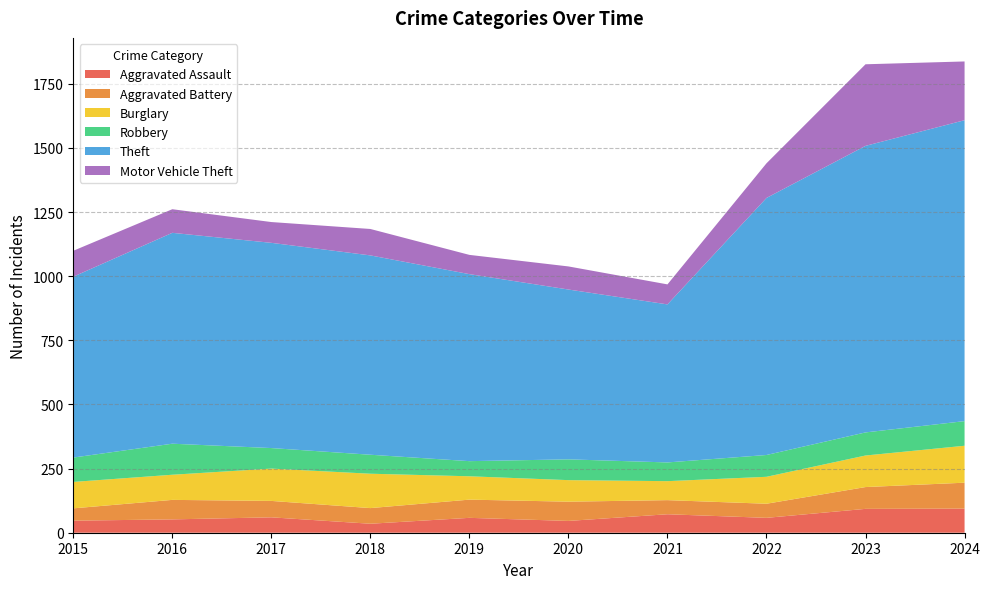

Reading left to right, what are all the values shown in this chart?

Aggravated Assault: 2015=47	2016=52	2017=60	2018=35	2019=58	2020=46	2021=72	2022=58	2023=93	2024=94
Aggravated Battery: 2015=48	2016=76	2017=64	2018=61	2019=71	2020=75	2021=55	2022=55	2023=85	2024=101
Burglary: 2015=103	2016=98	2017=126	2018=134	2019=91	2020=84	2021=74	2022=105	2023=123	2024=144
Robbery: 2015=95	2016=121	2017=80	2018=74	2019=59	2020=81	2021=73	2022=85	2023=90	2024=96
Theft: 2015=705	2016=822	2017=800	2018=777	2019=729	2020=662	2021=616	2022=1002	2023=1117	2024=1173
Motor Vehicle Theft: 2015=101	2016=92	2017=81	2018=103	2019=75	2020=90	2021=78	2022=135	2023=318	2024=229